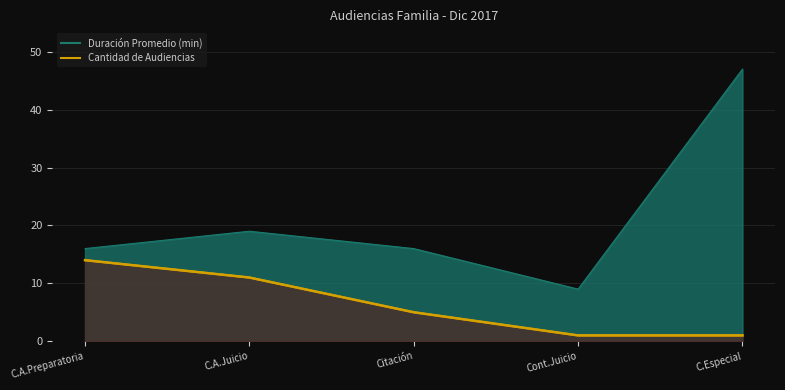

Reading left to right, transcribe all the data shown in this chart.

Duración Promedio en Minutos (MM): 16	19	16	9	47
Cantidad de Audiencias: 14	11	5	1	1